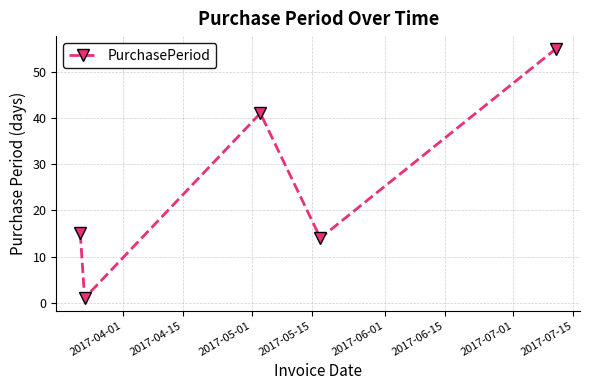

What is the value of the 4th point from the left?

14